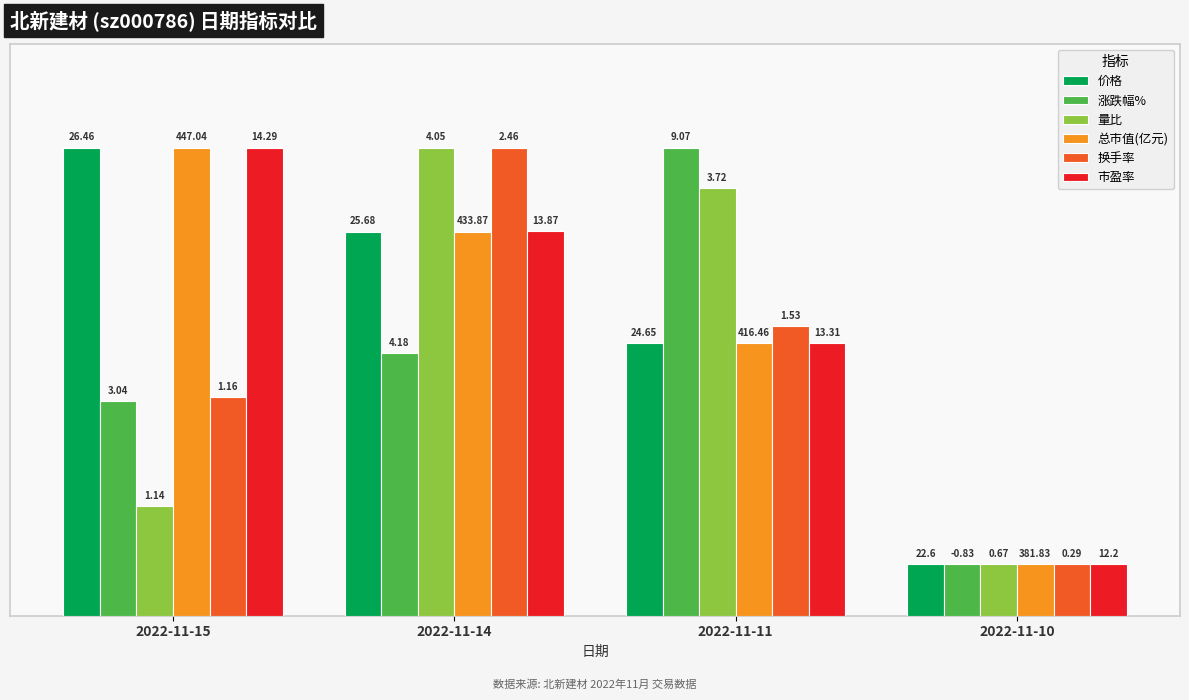

How many groups of bars are there?

4